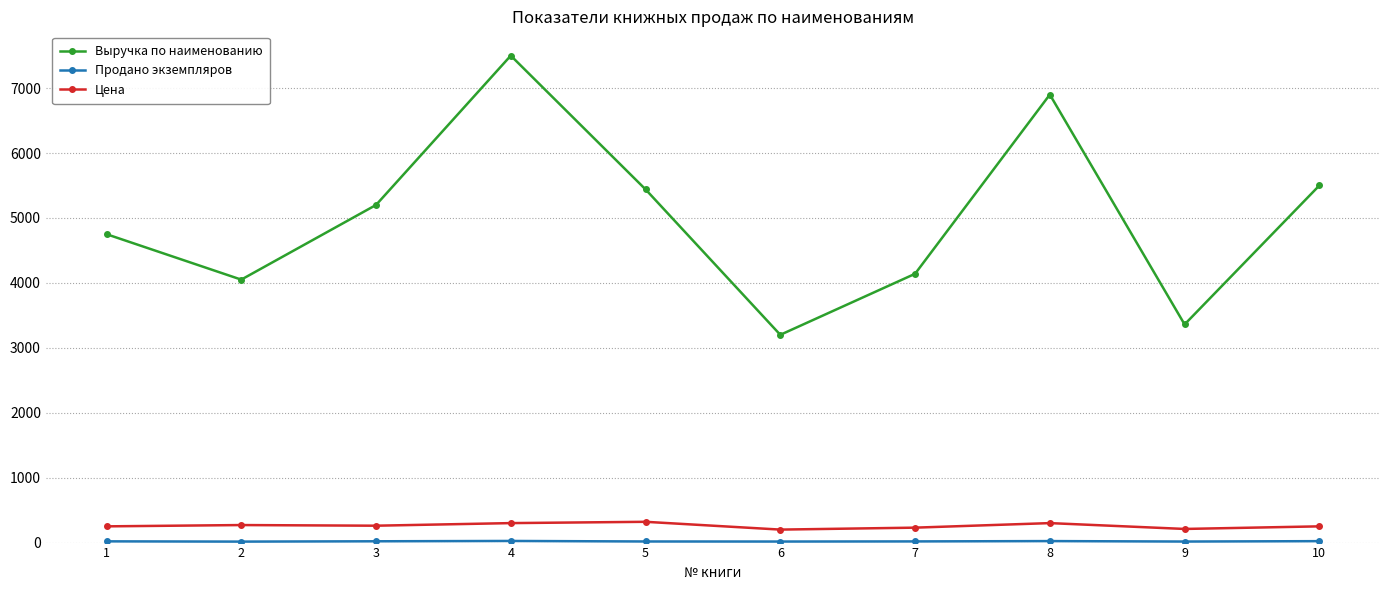

What is the lowest value of the Цена series?

200